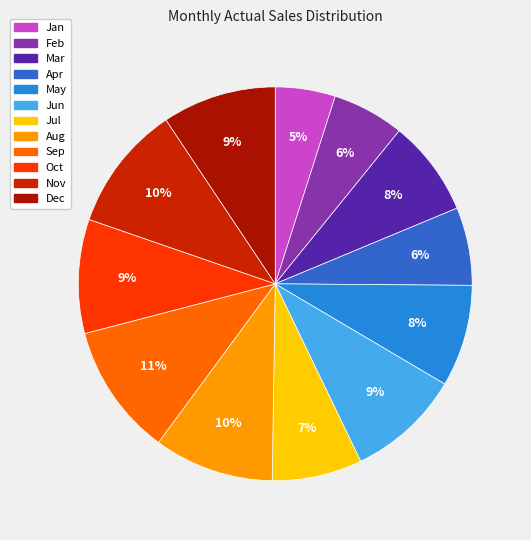

Count the number of slices in the pie.

12